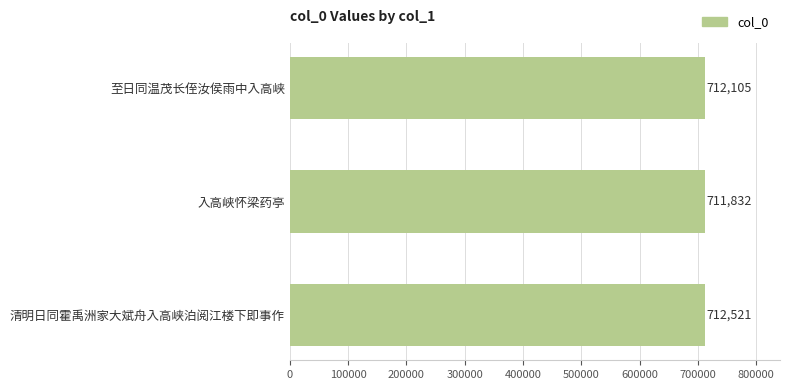

Reading top to bottom, list all the values displayed in this chart.

至日同温茂长侄汝侯雨中入高峡=712105	入高峡怀梁药亭=711832	清明日同霍禹洲家大斌舟入高峡泊阅江楼下即事作=712521